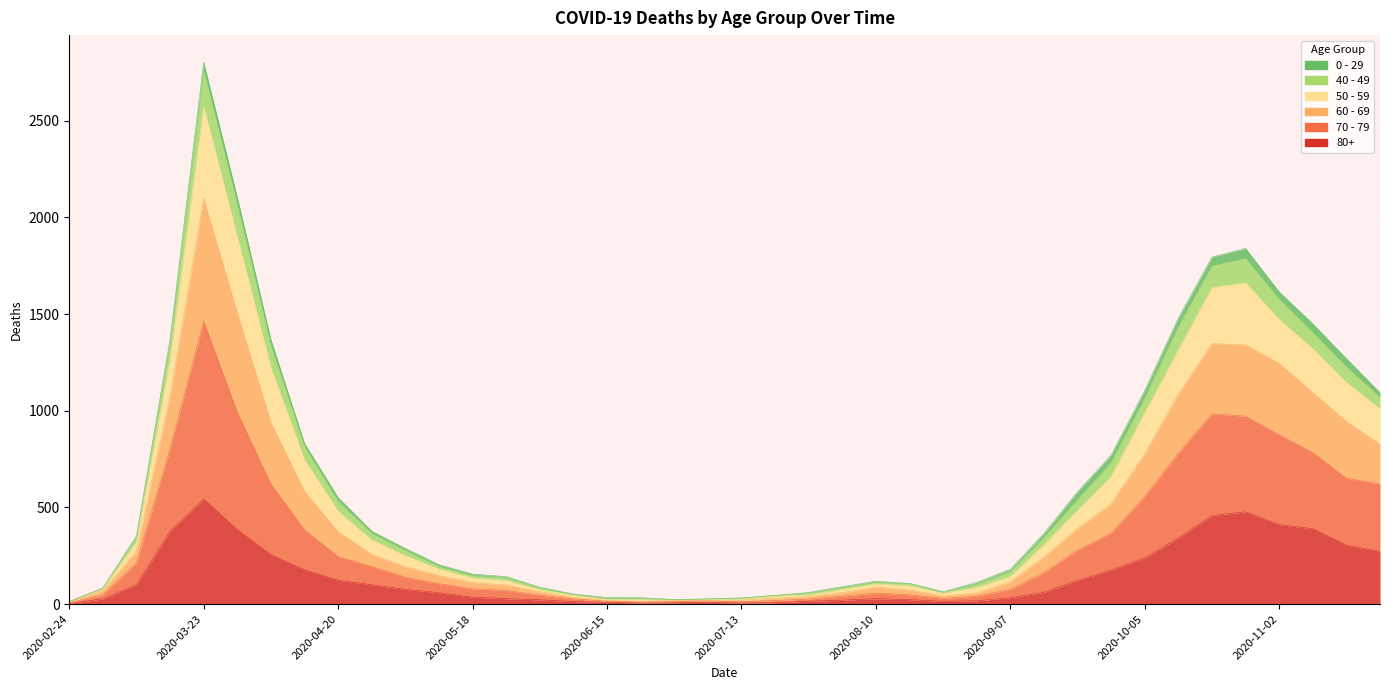

At which category is the sum across all series the highest?

2020-03-23